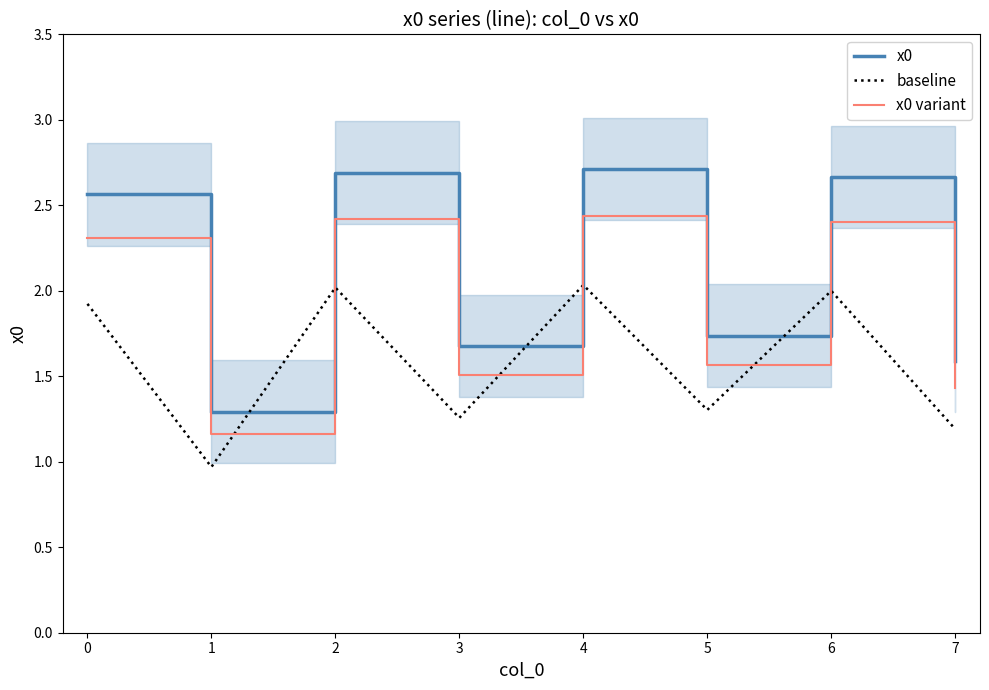

What is the average value of the x0 series?

2.1